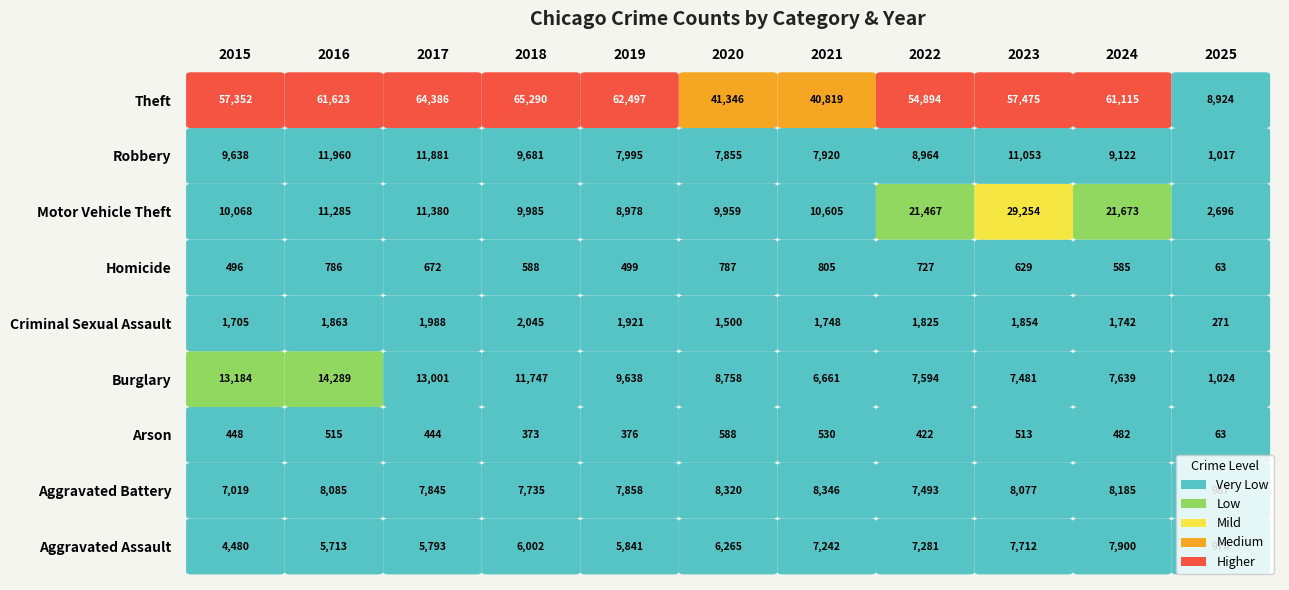

Reading left to right, transcribe all the data shown in this chart.

Aggravated Assault: 4480	5713	5793	6002	5841	6265	7242	7281	7712	7900	970
Aggravated Battery: 7019	8085	7845	7735	7858	8320	8346	7493	8077	8185	987
Arson: 448	515	444	373	376	588	530	422	513	482	63
Burglary: 13184	14289	13001	11747	9638	8758	6661	7594	7481	7639	1024
Criminal Sexual Assault: 1705	1863	1988	2045	1921	1500	1748	1825	1854	1742	271
Homicide: 496	786	672	588	499	787	805	727	629	585	63
Motor Vehicle Theft: 10068	11285	11380	9985	8978	9959	10605	21467	29254	21673	2696
Robbery: 9638	11960	11881	9681	7995	7855	7920	8964	11053	9122	1017
Theft: 57352	61623	64386	65290	62497	41346	40819	54894	57475	61115	8924